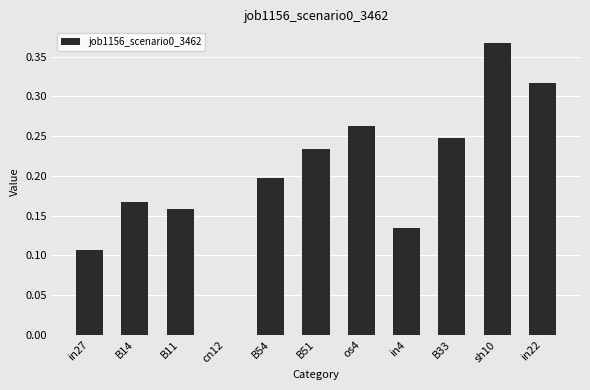

Which has a higher value, B14 or B33?

B33